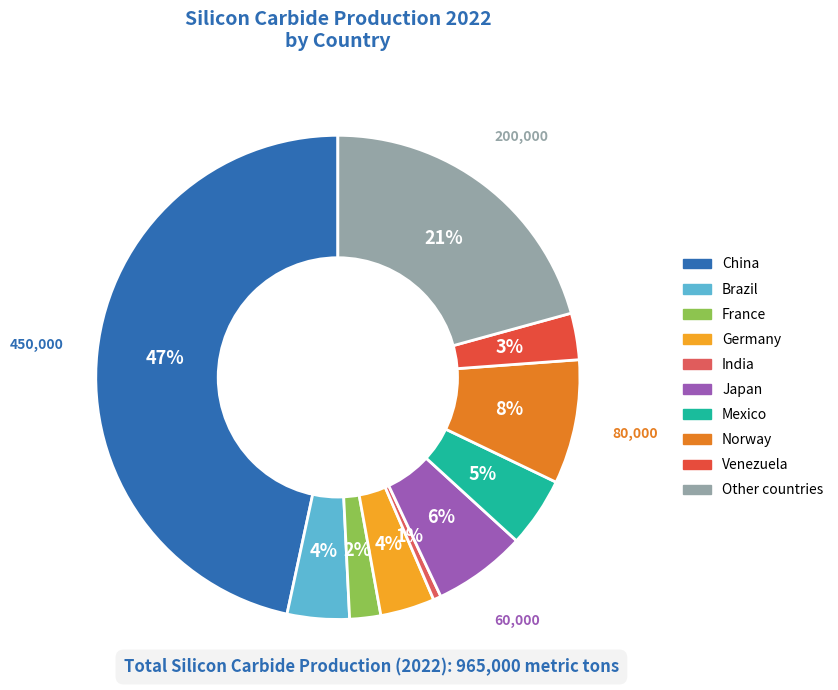

The Mexico slice represents 5% of the pie. True or false?

True